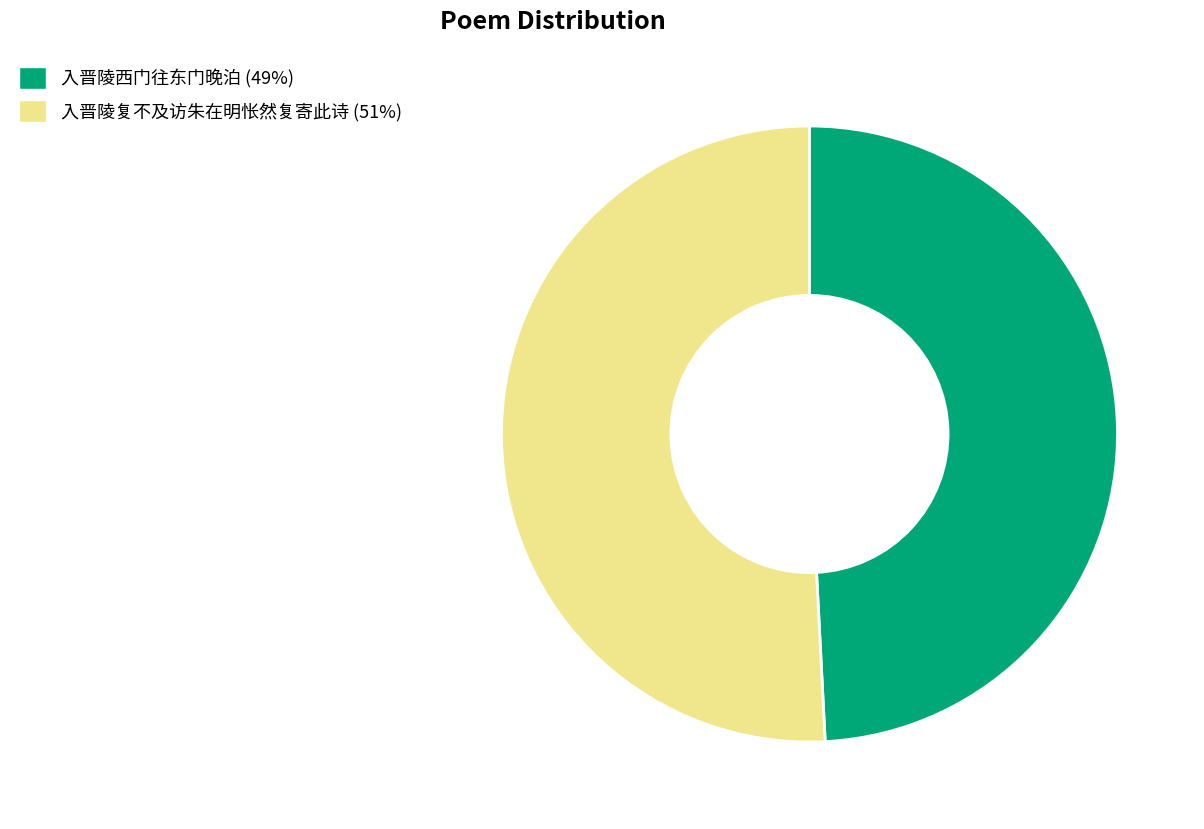

Between 入晋陵复不及访朱在明怅然复寄此诗 and 入晋陵西门往东门晚泊, which is larger?

入晋陵复不及访朱在明怅然复寄此诗